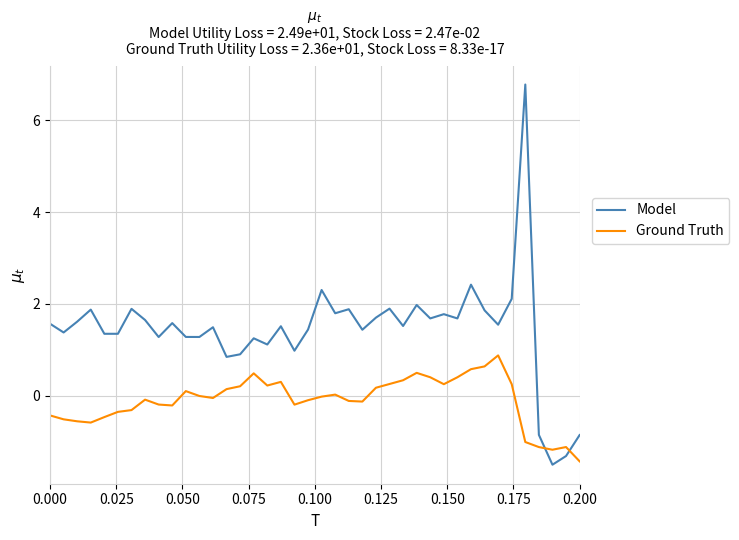

List the series in order of their peak value, highest first.

Model, Ground Truth